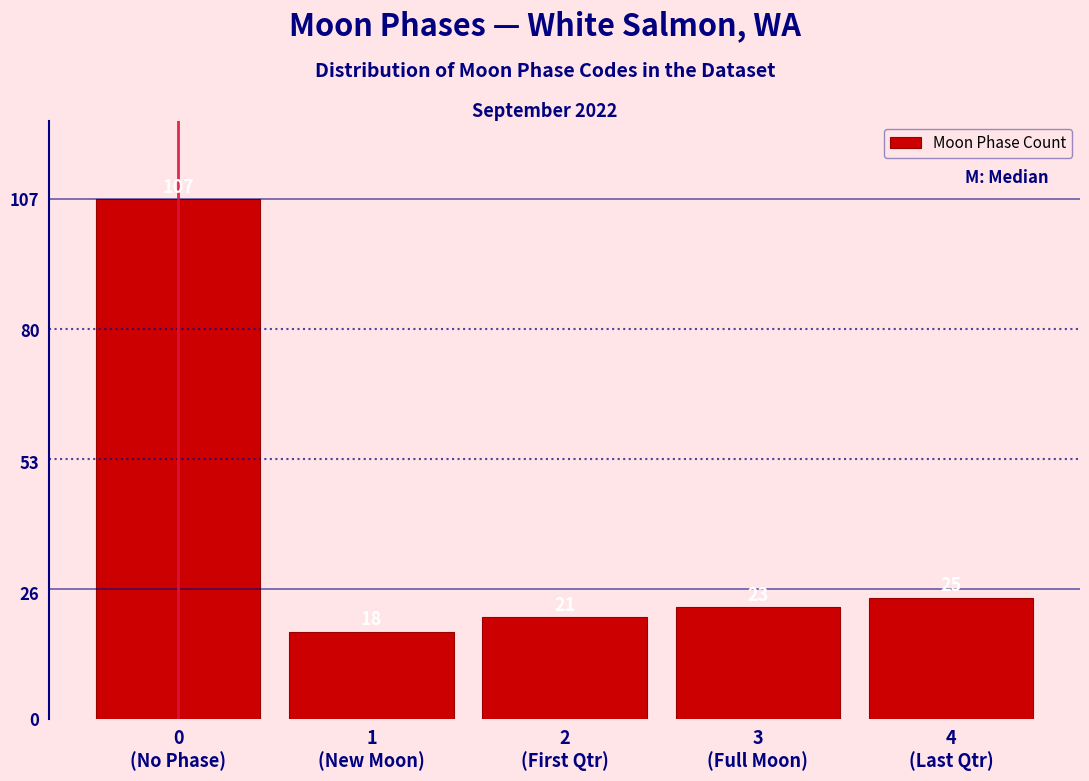

Reading left to right, what are all the values shown in this chart?

107	18	21	23	25